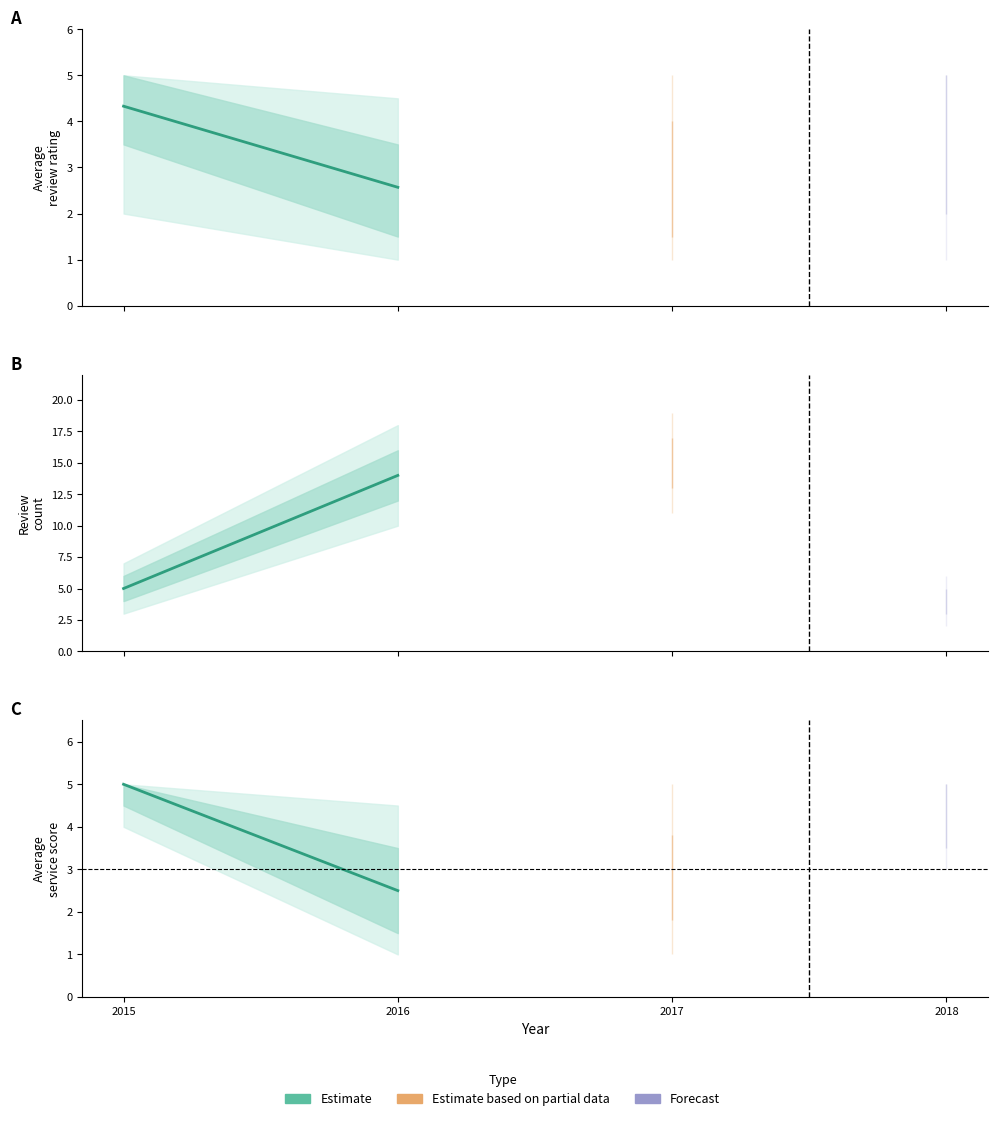

How many values are below 5?

1